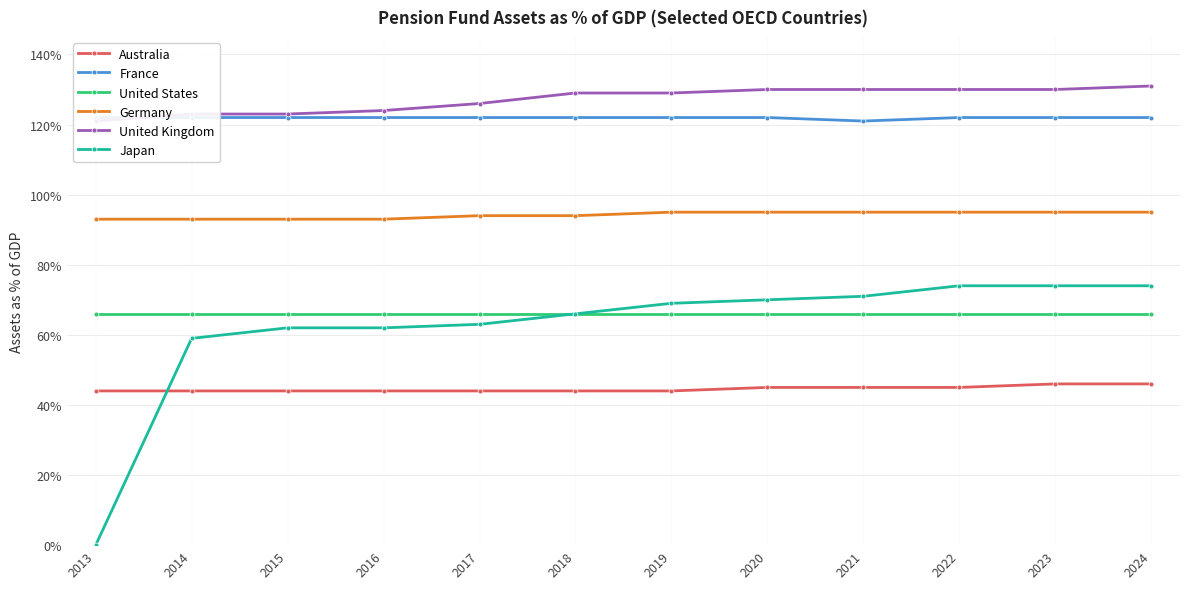

What value does the Germany series have at 2018?

94